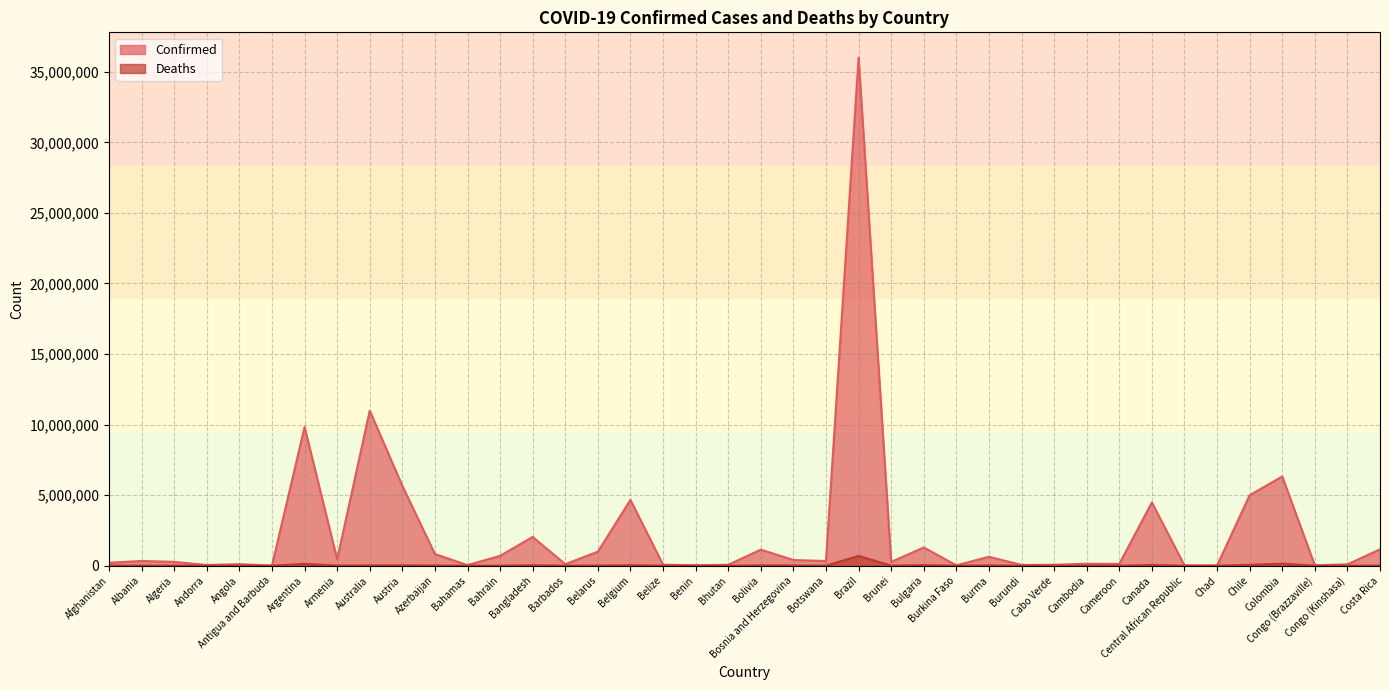

What value does the Confirmed series have at Bolivia?

1135046